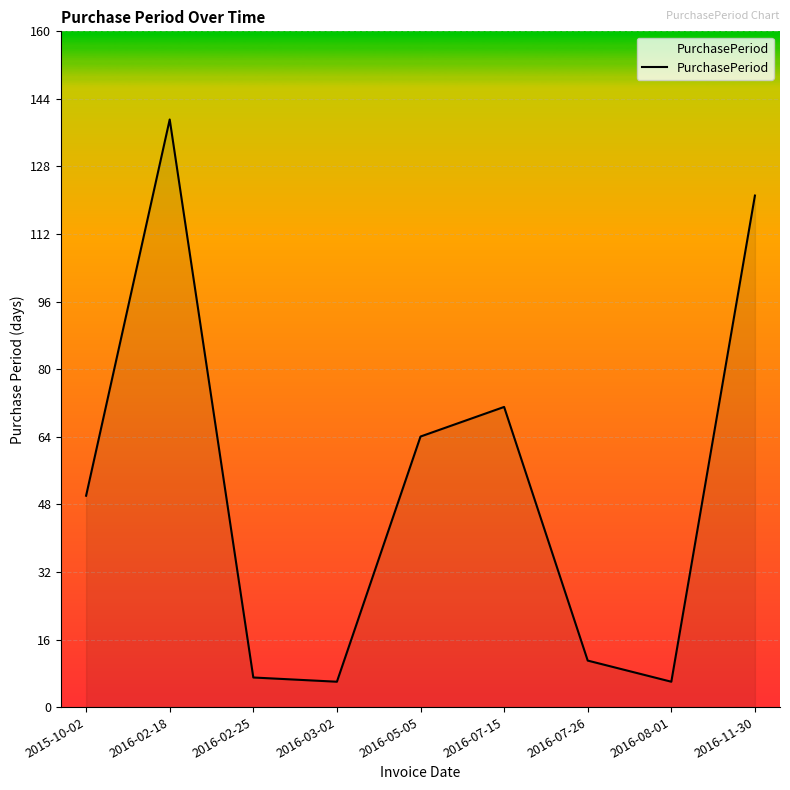

Read the value at 2016-11-30.

121